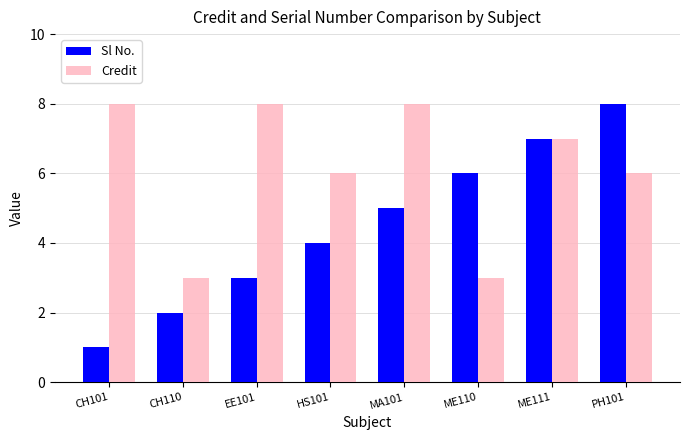

How many values in the Credit series are below 7?

4